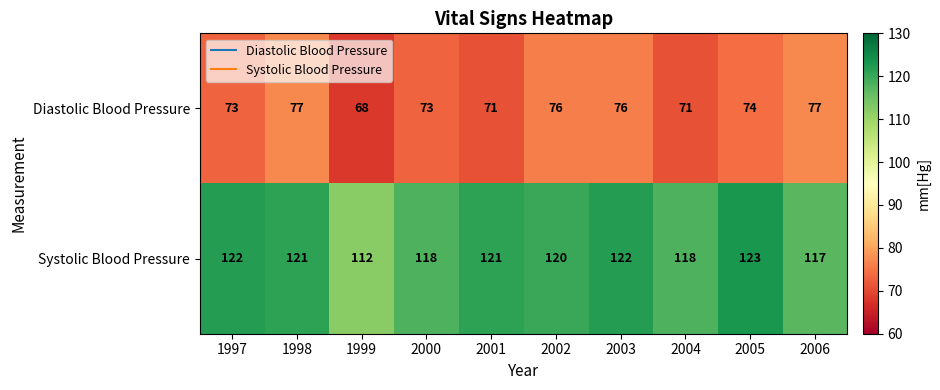

Rank the series at 2006 from highest to lowest value.

Systolic Blood Pressure, Diastolic Blood Pressure